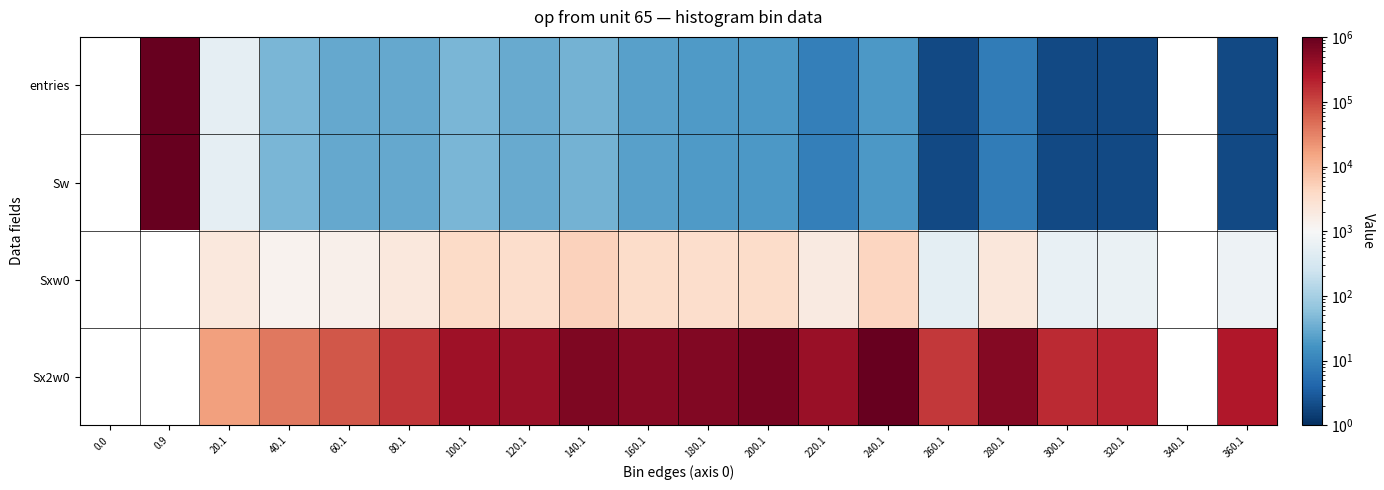

How many values in the Sw series are below 29?

10